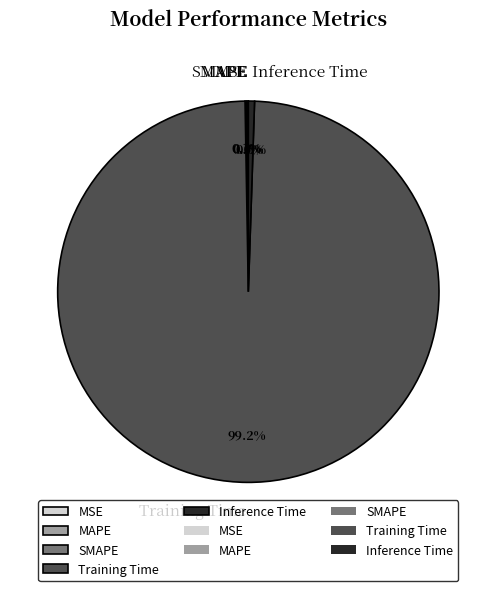

Which category accounts for the majority?

Training Time